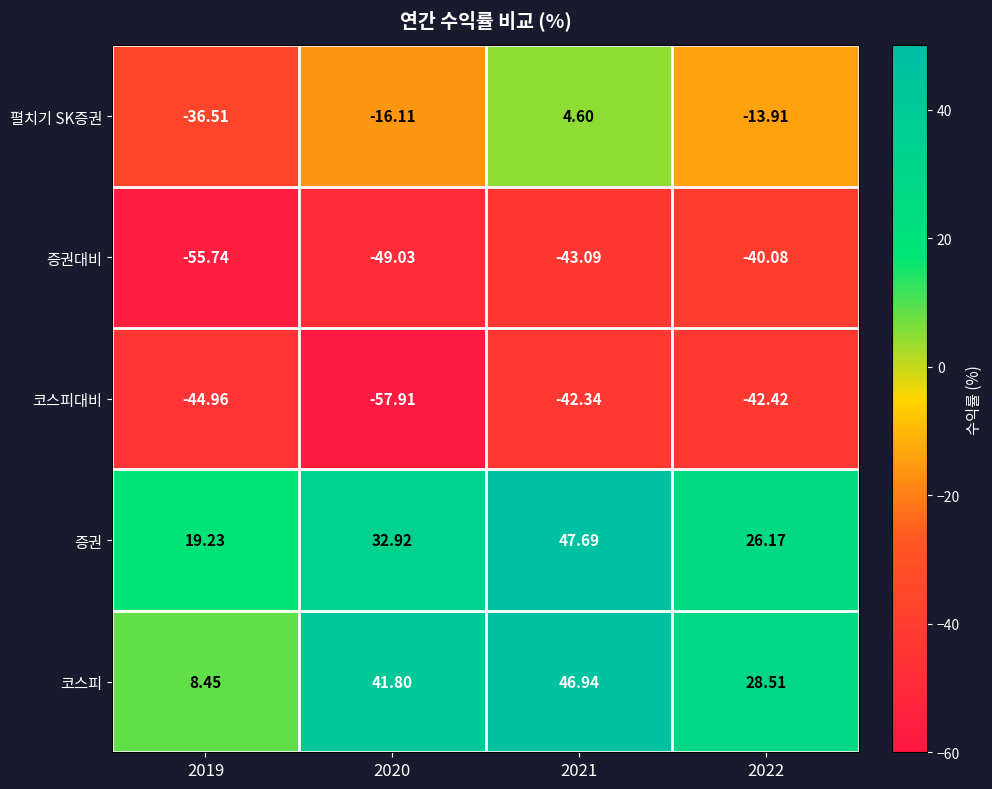

Which series has the widest spread of values?

펼치기 SK증권